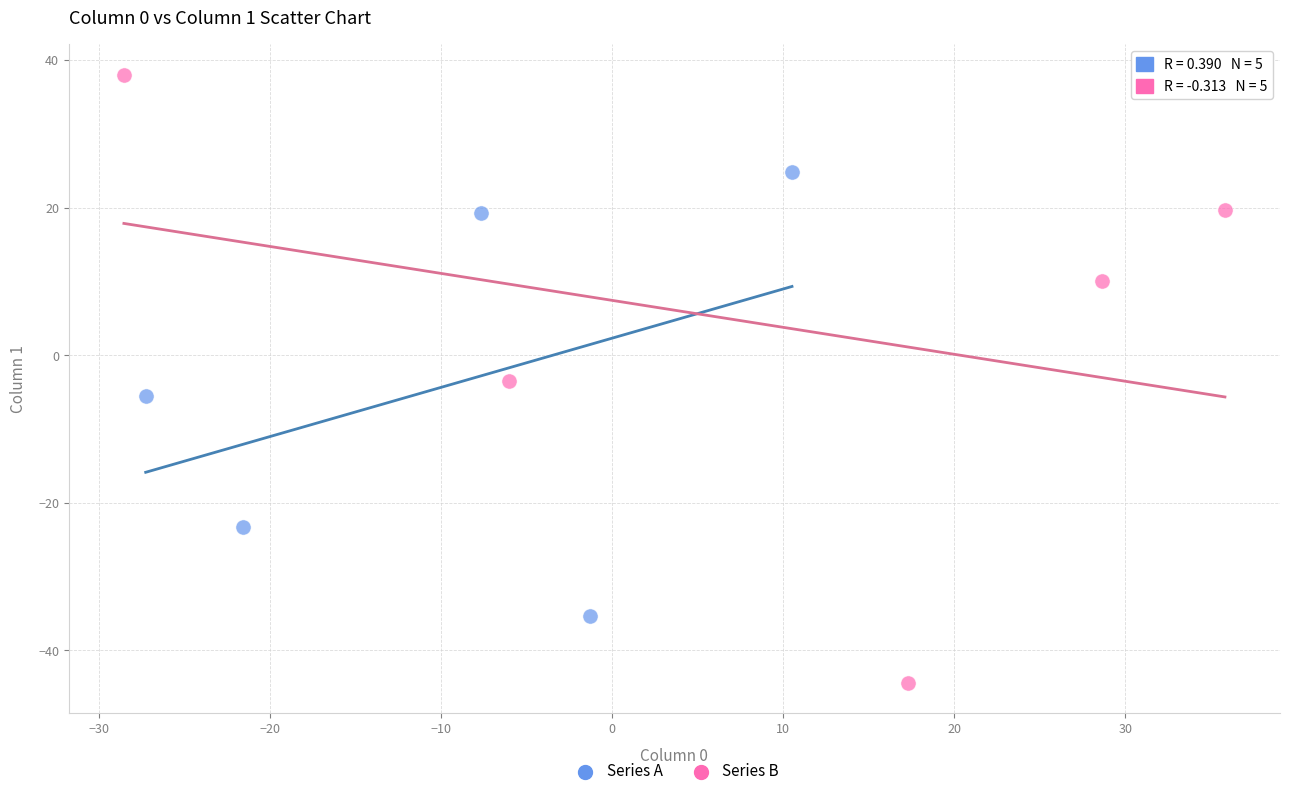

Which series reaches the maximum Y coordinate?

Series B